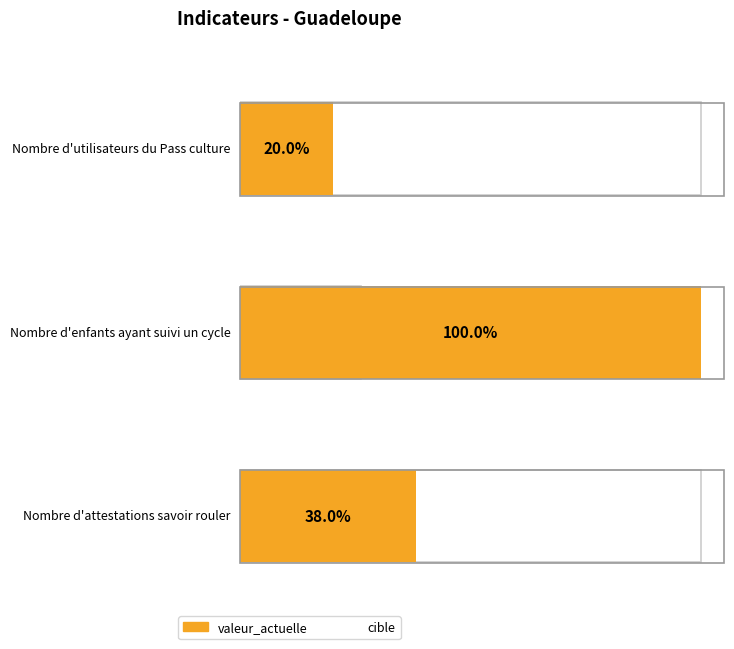

What is the spread (max minus min) of values at Nombre d'utilisateurs du Pass culture?

7903